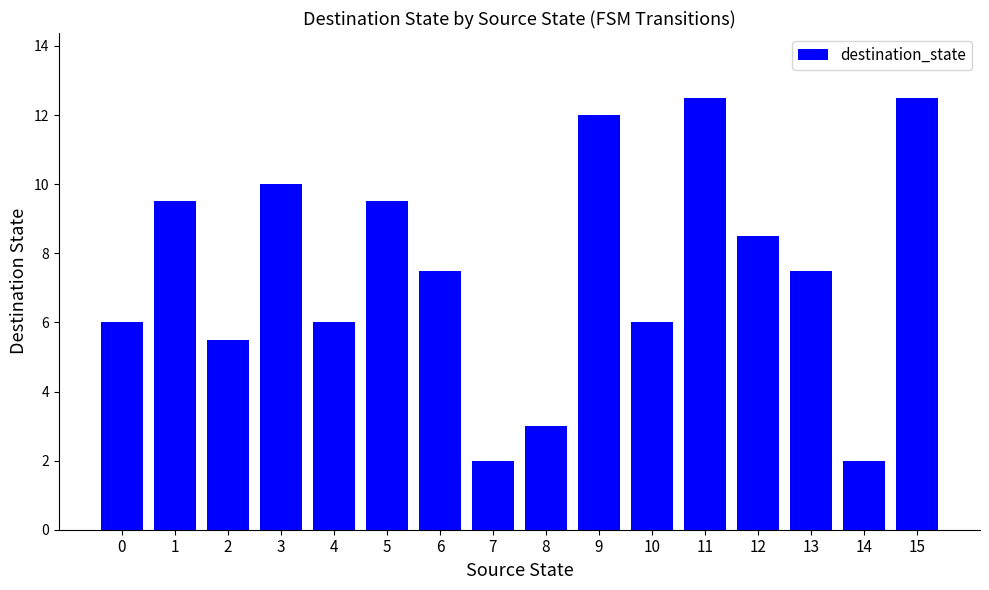

What is the value of the 15th bar from the left?

2.0